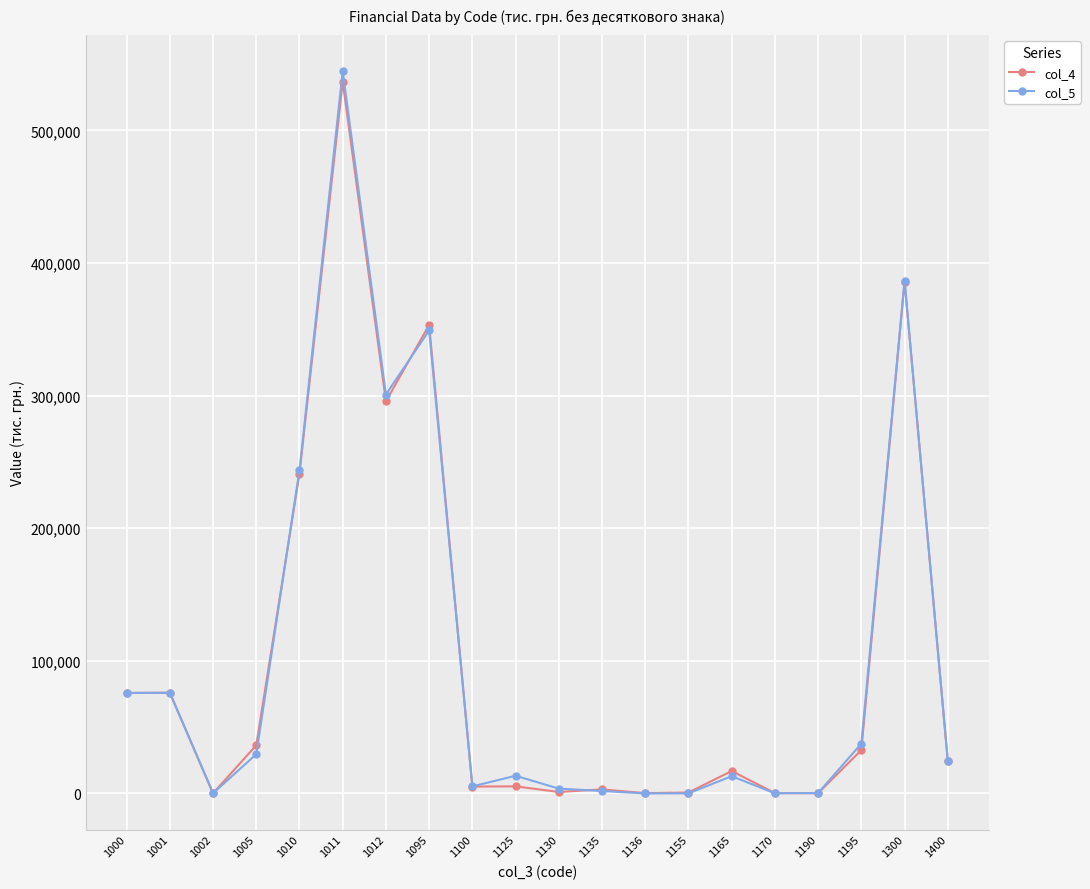

True or false: col_4 and col_5 cross at least once.

True